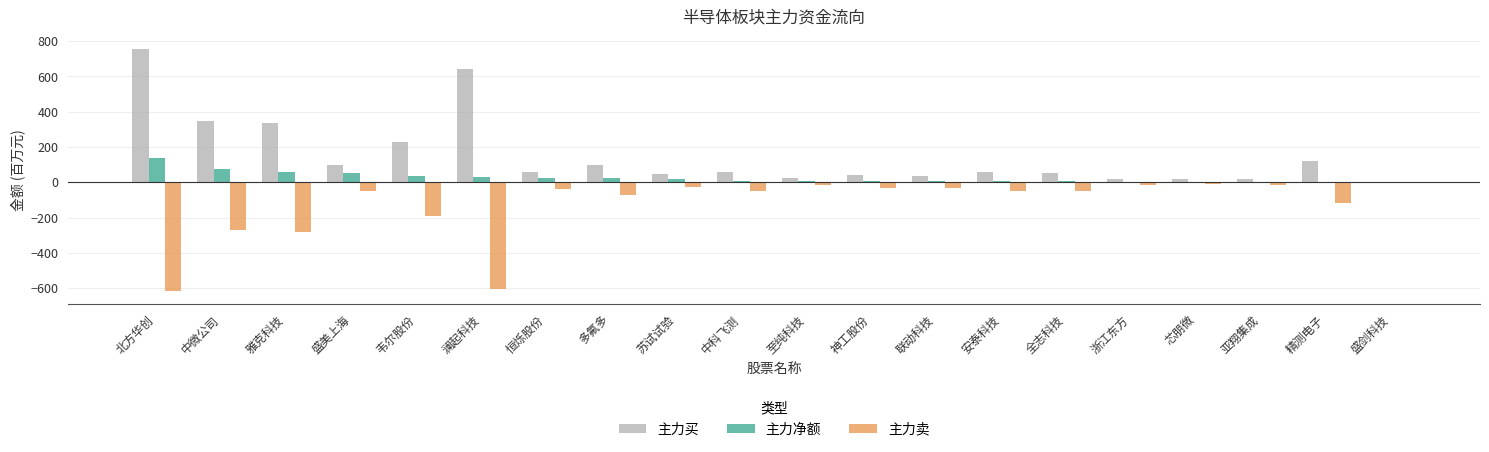

Which series has the widest spread of values?

主力买